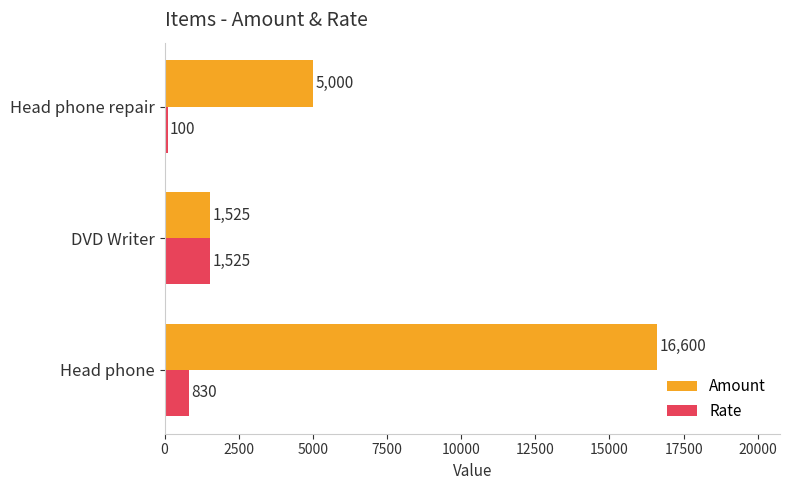

Which category has the lowest value in the Amount series?

DVD Writer